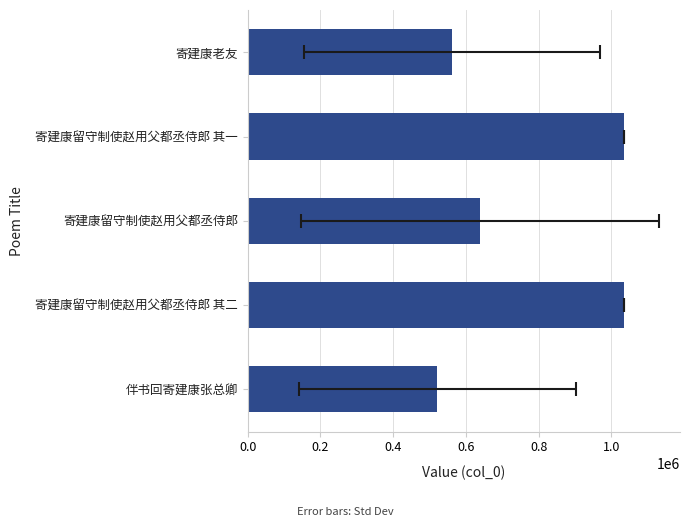

What is the greatest value displayed?

1033741.0